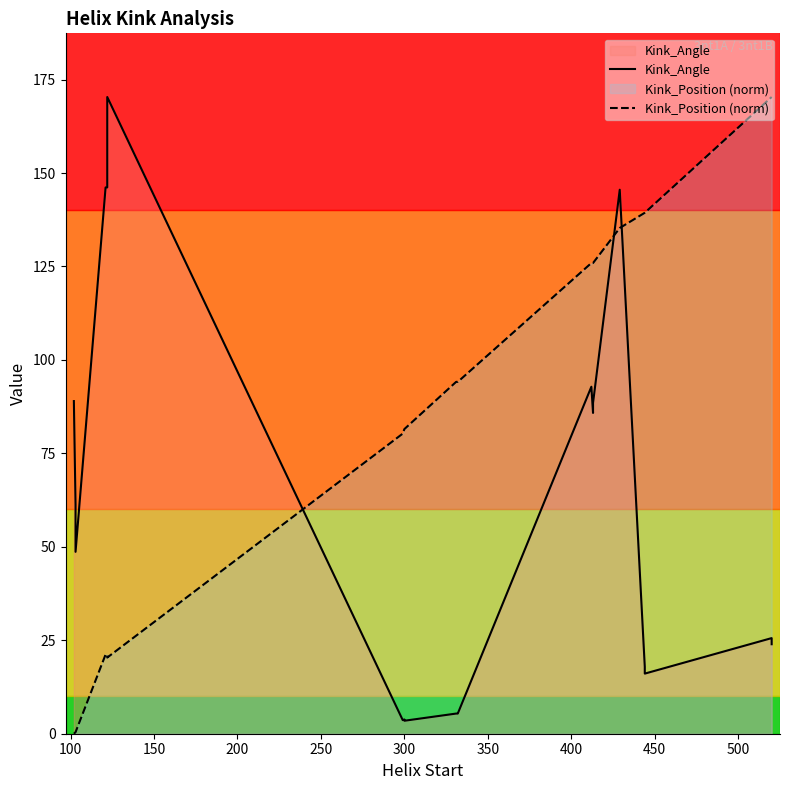

What is the difference between the maximum and minimum values in the Kink_Position (norm) series?

170.3